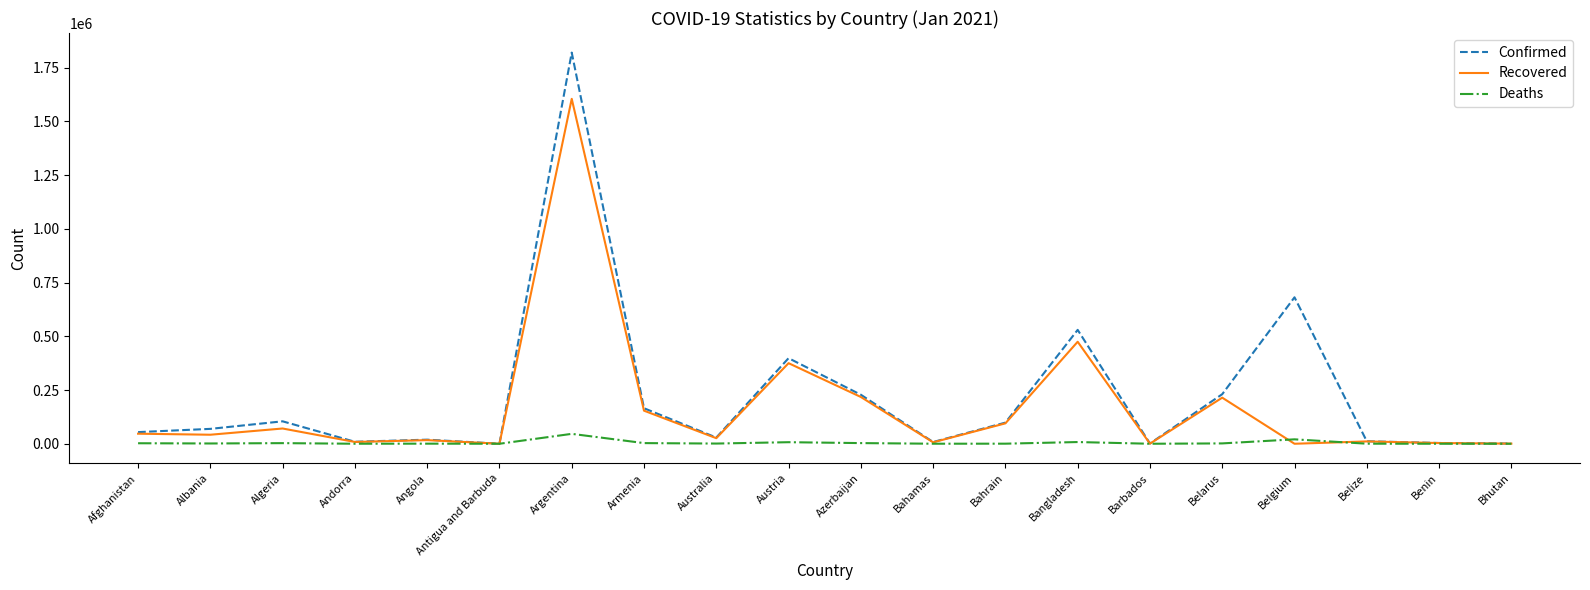

What is the difference between the Recovered values at Bhutan and Andorra?

7718